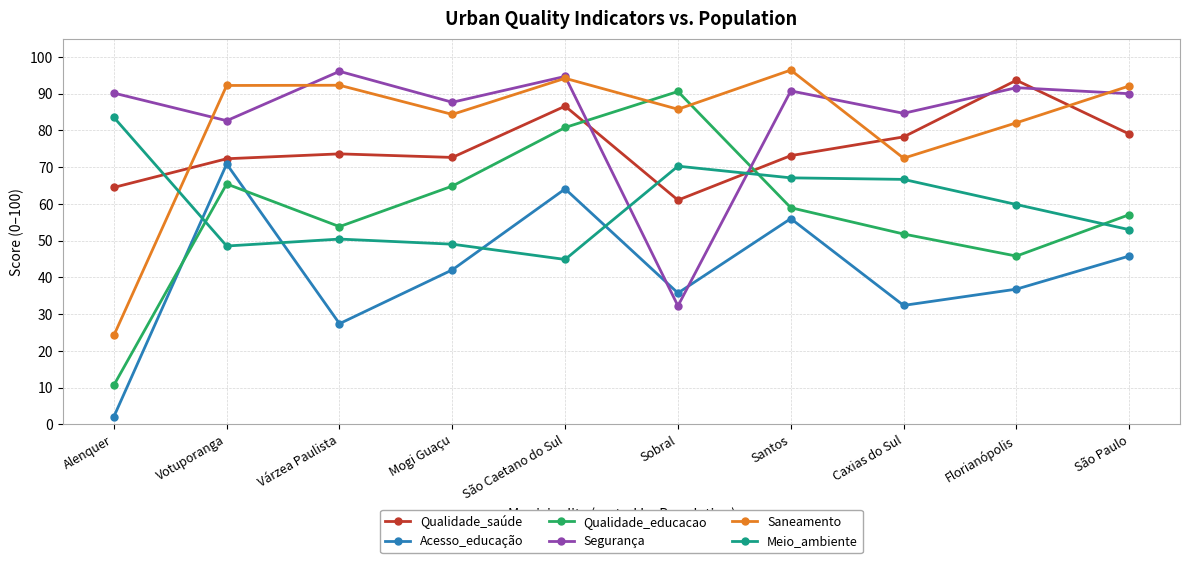

True or false: Qualidade_saúde has a value of 36.9 at Caxias do Sul.

False